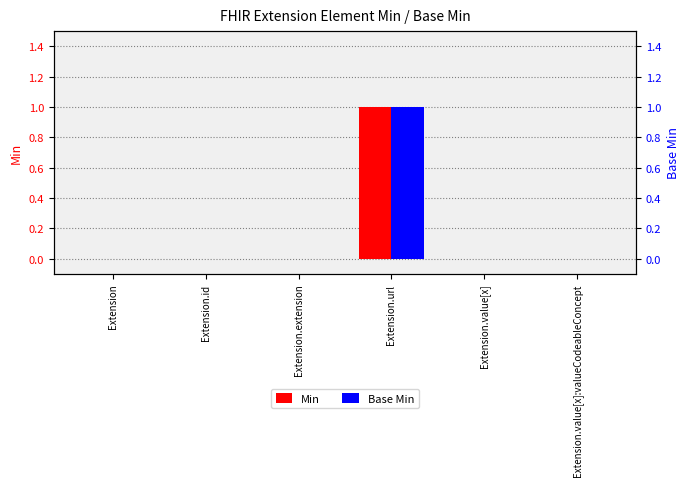

What is the maximum value shown in the chart?

1